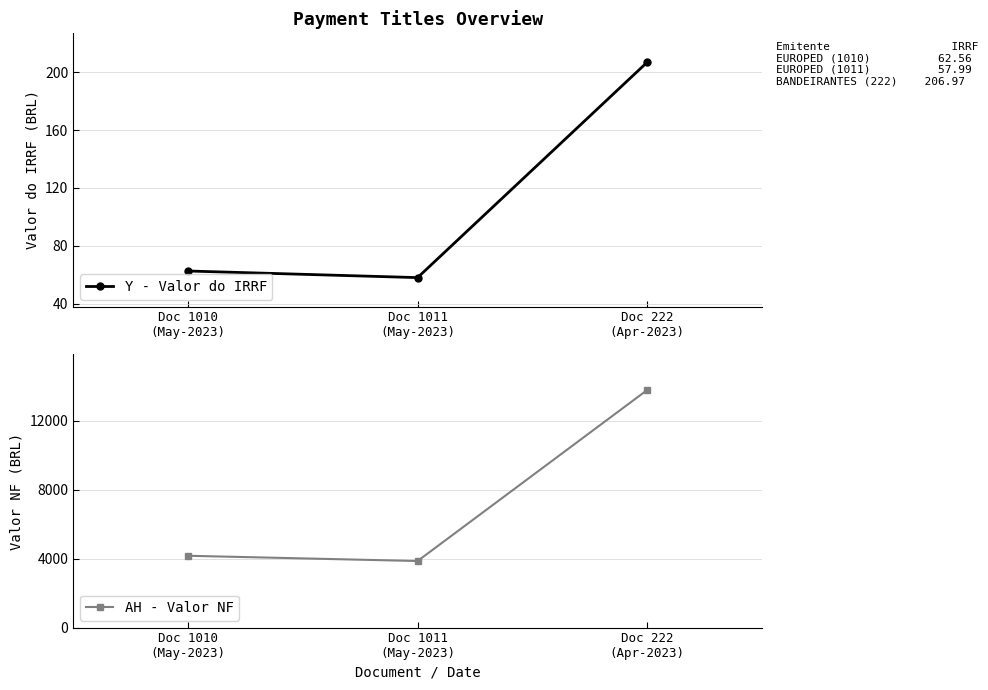

Which series has the largest range (max minus min)?

AH - Valor NF